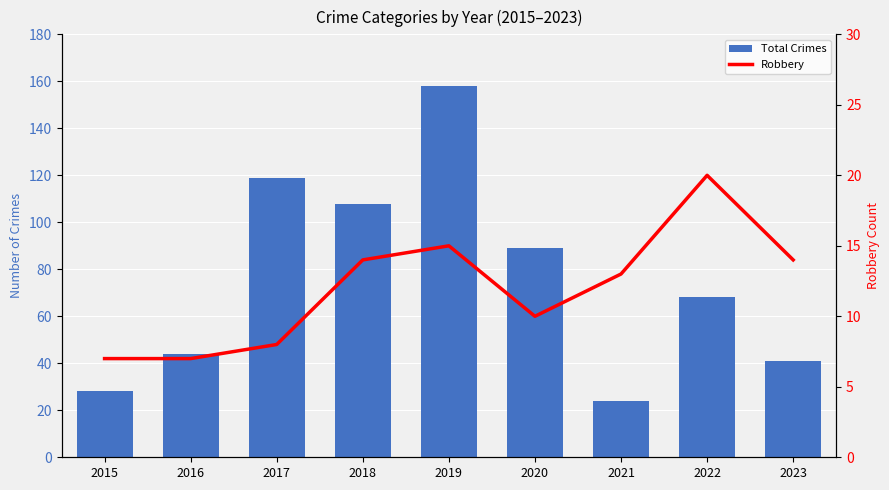

Which series has the largest total across all categories?

Total Crimes